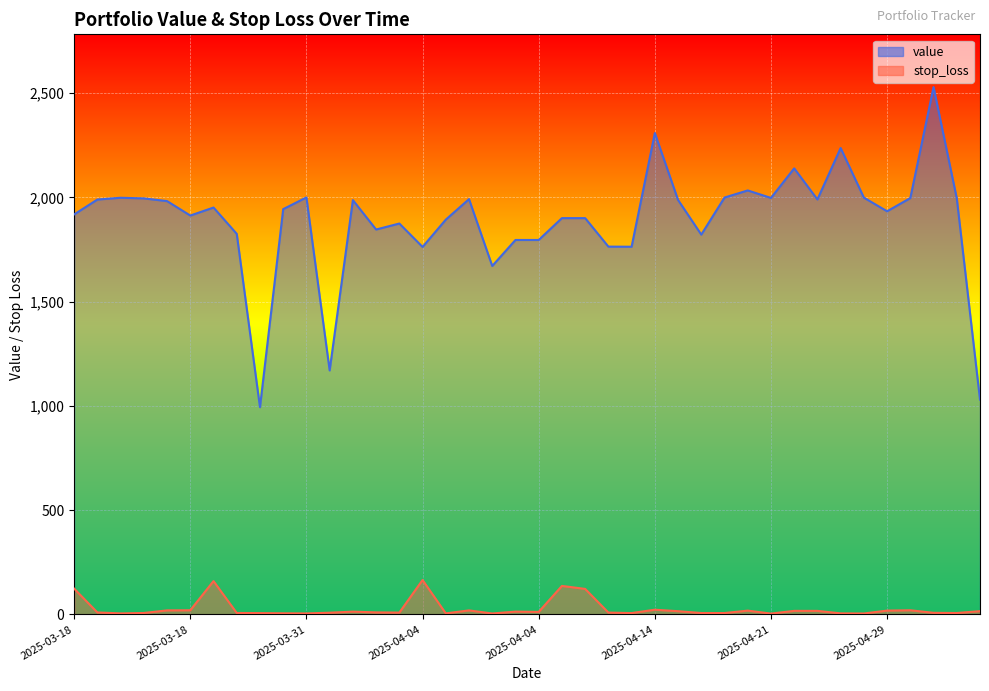

How many data points in value are above 1951?

20